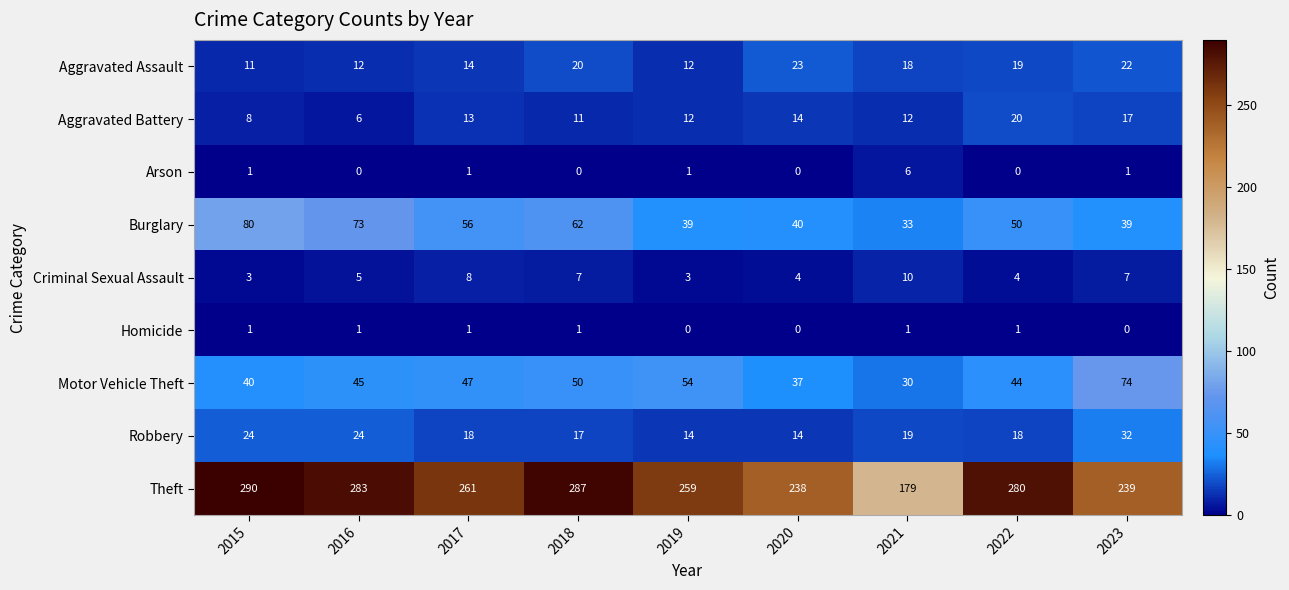

What is the spread (max minus min) of values at 2017?

260